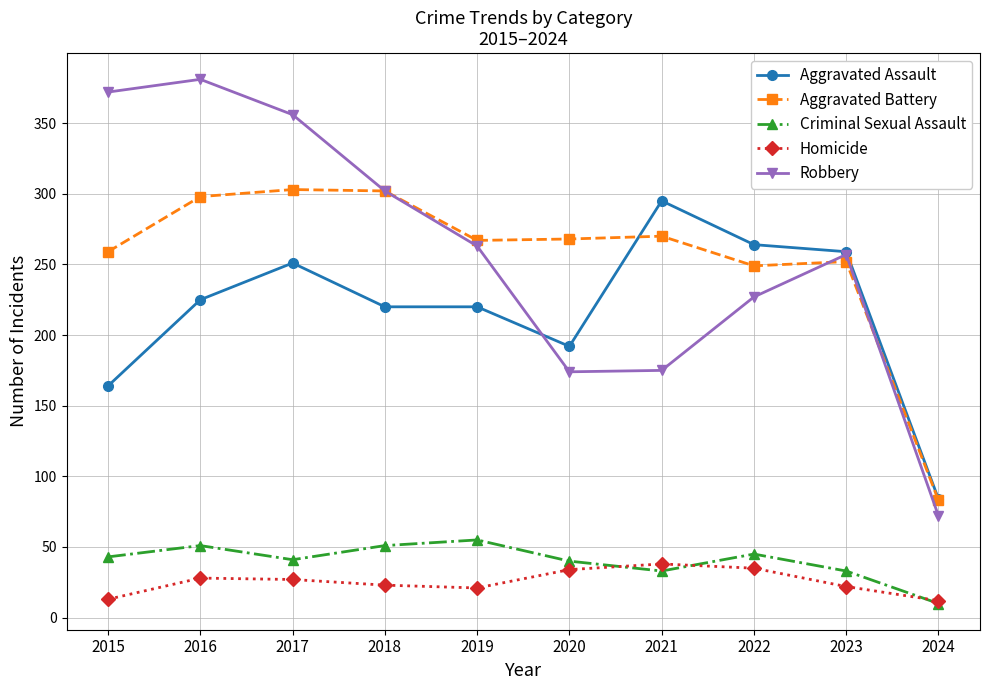

What is the total value across all series at 2015?

851